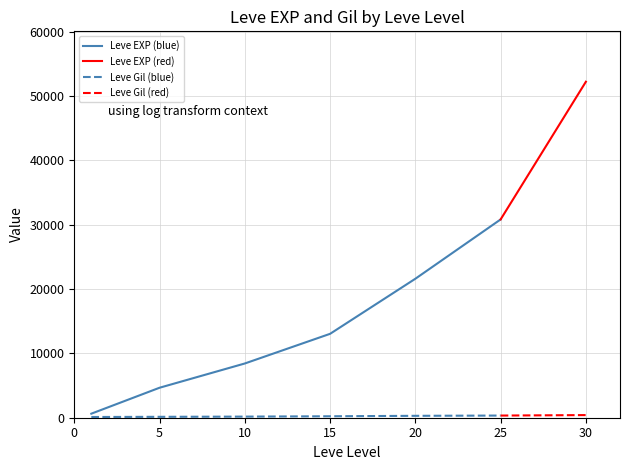

How many lines are shown in the chart?

2